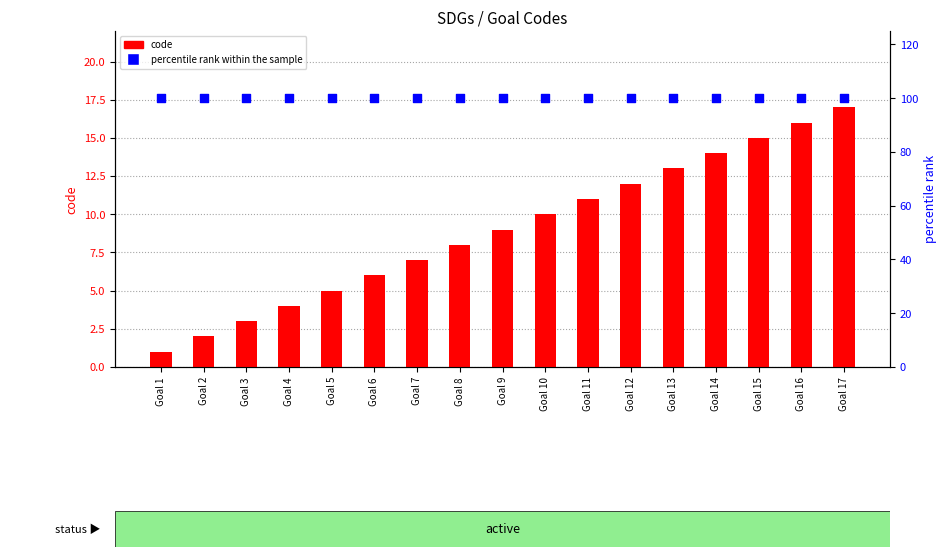

At how many categories does at least one series exceed 4?

17